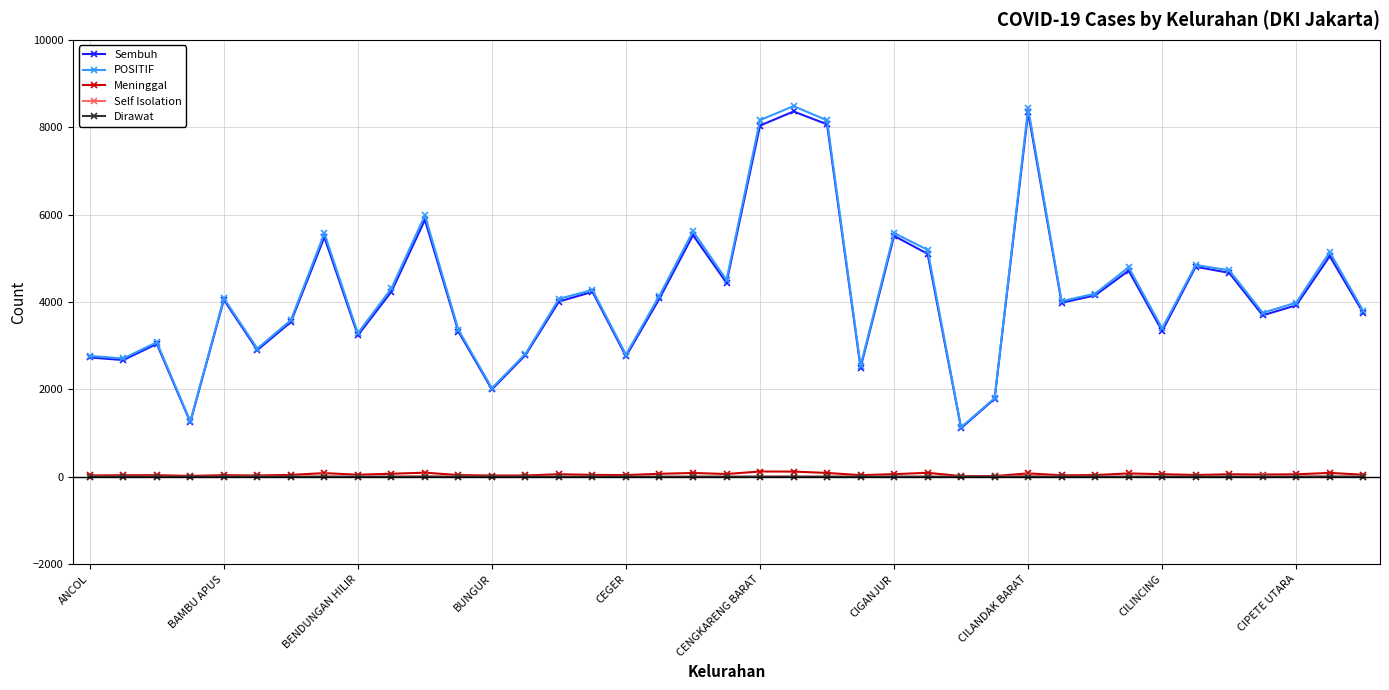

Which series has the largest range (max minus min)?

POSITIF